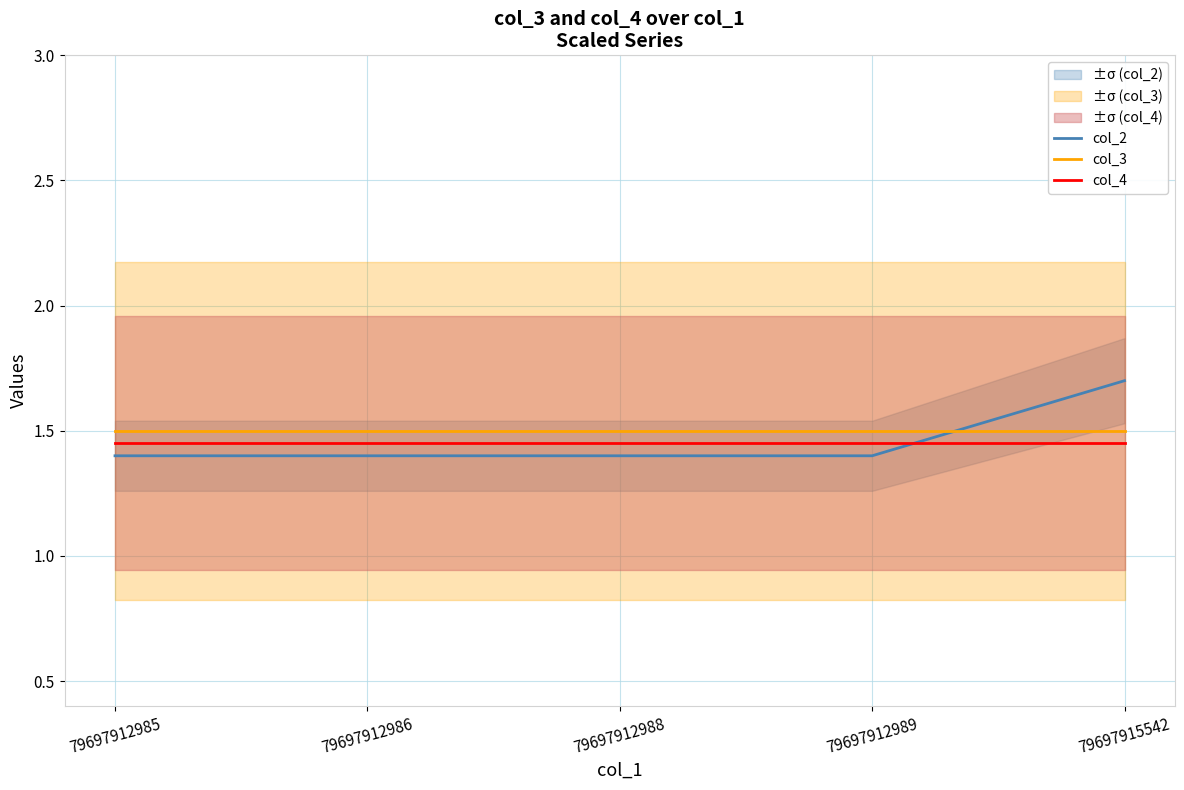

Which label corresponds to the smallest value in the chart?

79697912985